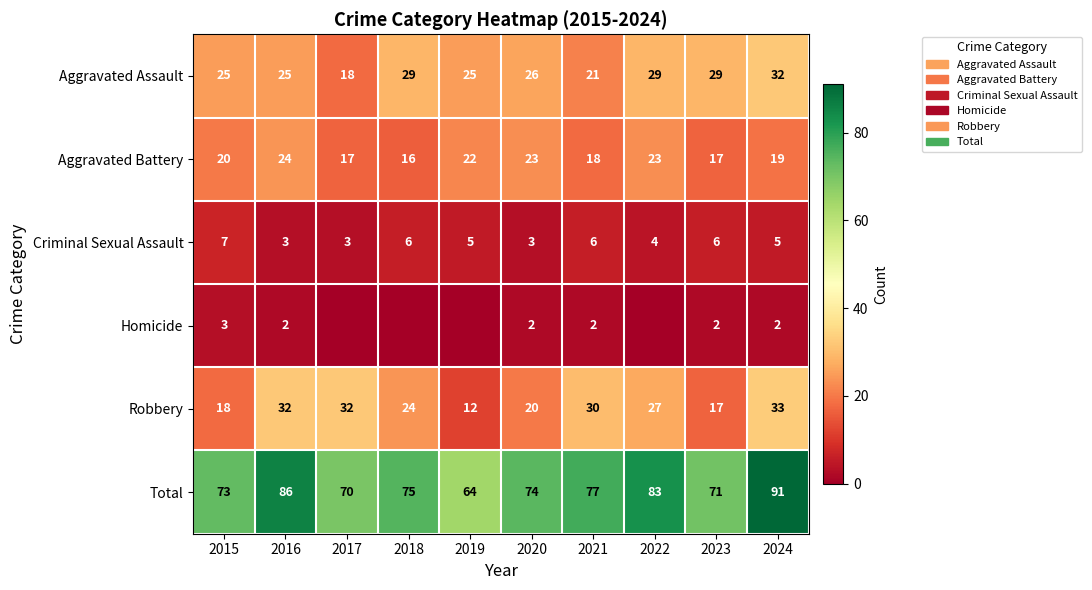

At which category does the chart reach its minimum across all series?

2017